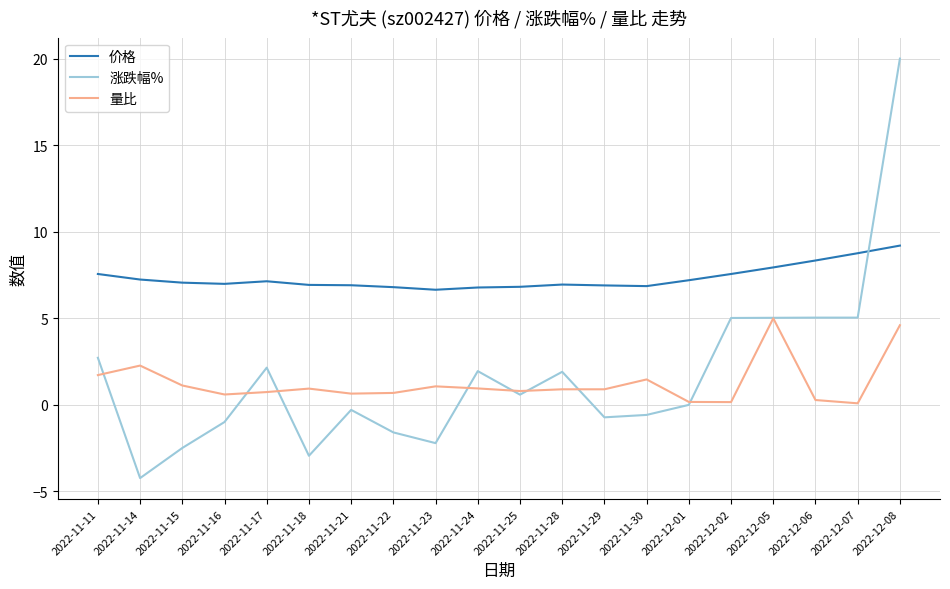

What is the spread (max minus min) of values at 2022-11-11?

5.8